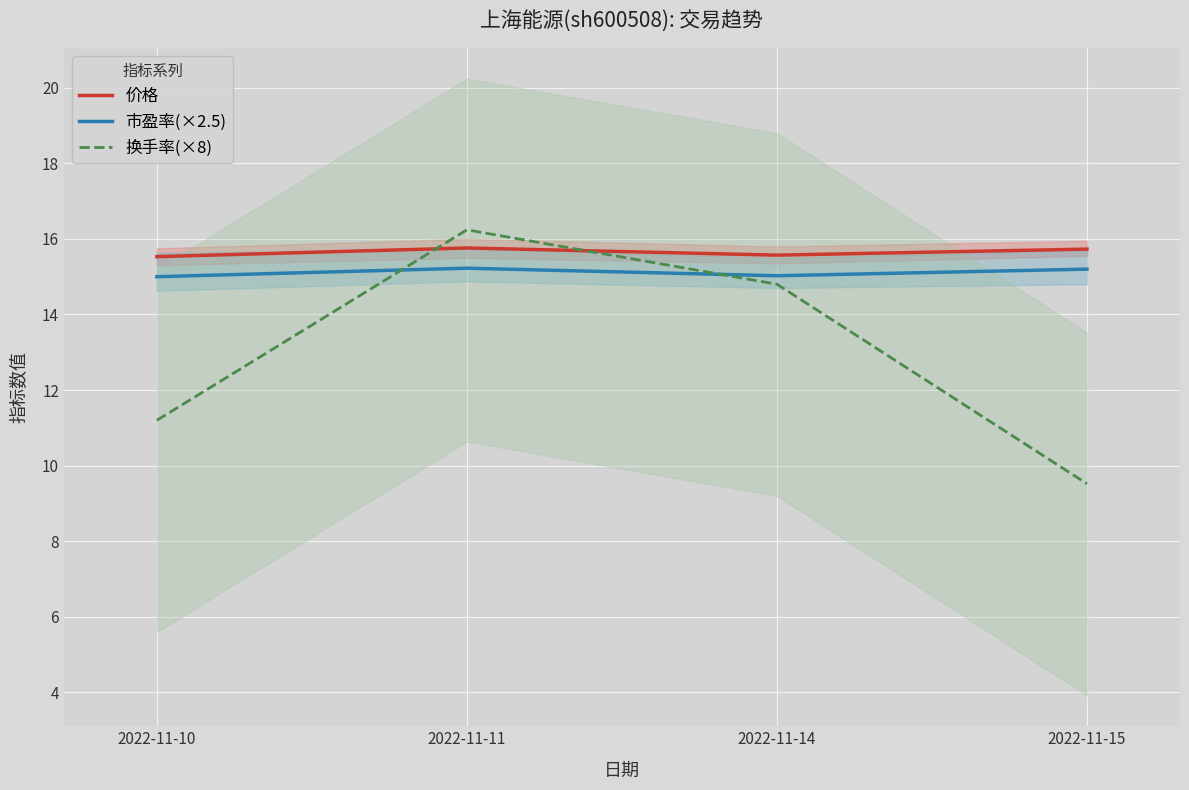

At which label does 市盈率(×2.5) reach its peak?

2022-11-11